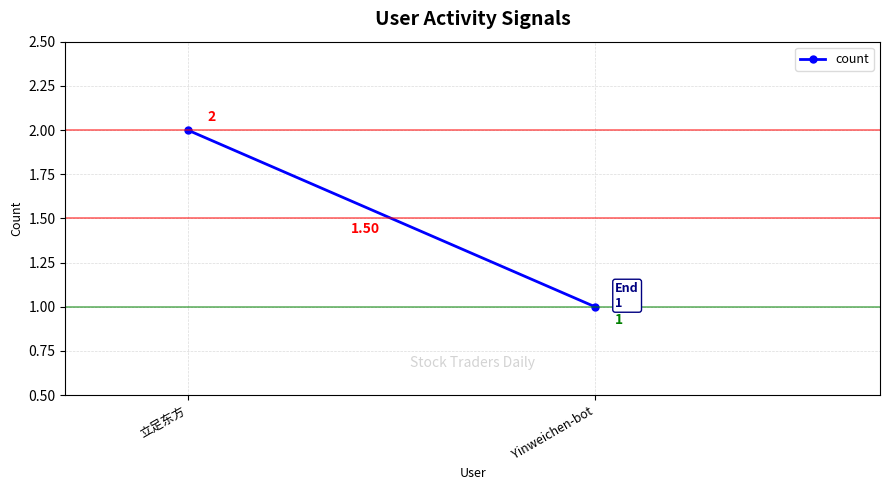

What is the smallest value displayed?

1